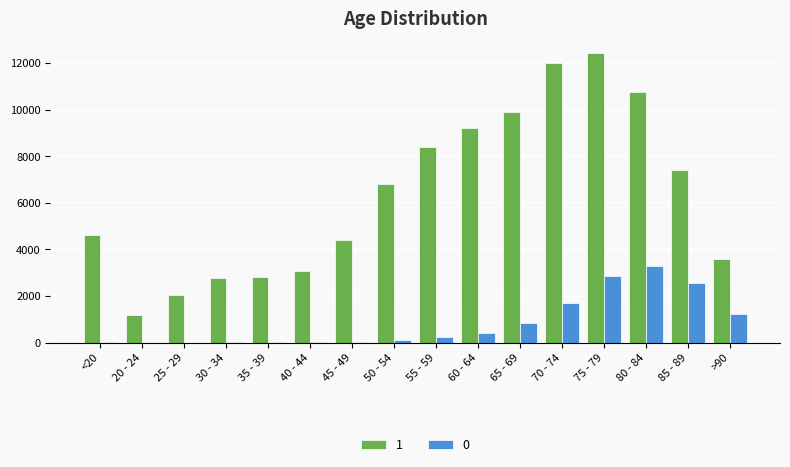

Are the bars horizontal?

No